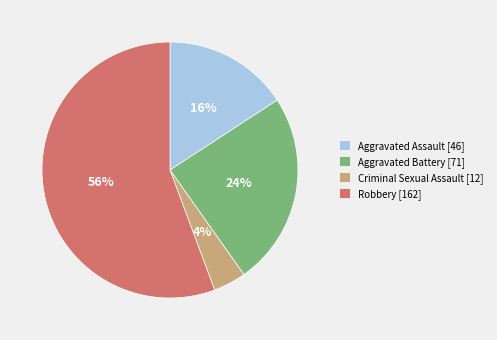

How many segments does this pie chart have?

4